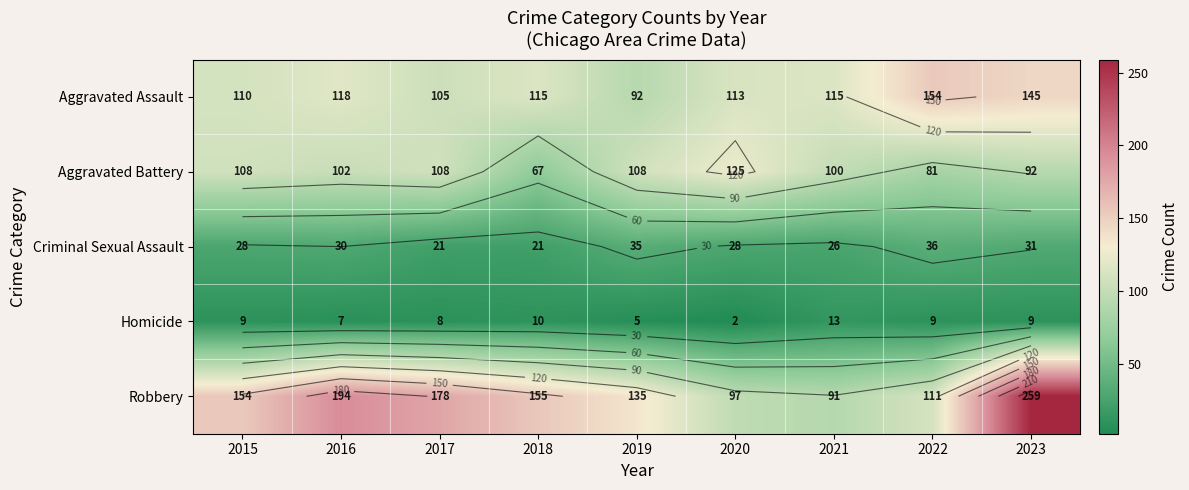

At which label does Criminal Sexual Assault first exceed 28?

2016